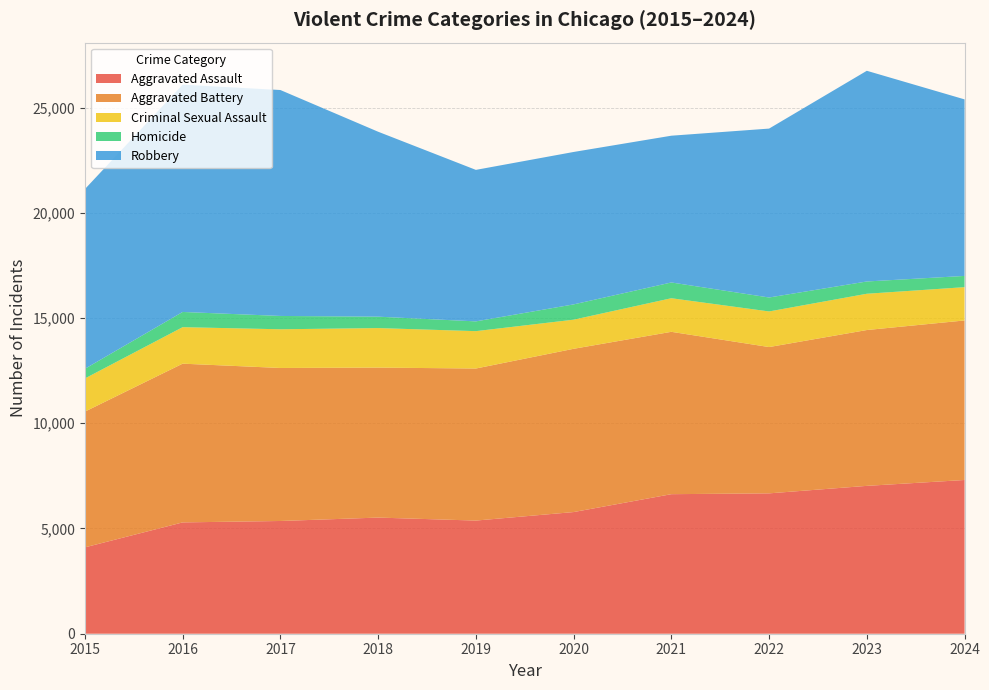

Reading left to right, extract all data points from this chart.

Aggravated Assault: 2015=4104	2016=5290	2017=5357	2018=5519	2019=5377	2020=5781	2021=6631	2022=6670	2023=7026	2024=7305
Aggravated Battery: 2015=6450	2016=7543	2017=7271	2018=7127	2019=7225	2020=7758	2021=7715	2022=6952	2023=7405	2024=7581
Criminal Sexual Assault: 2015=1576	2016=1734	2017=1839	2018=1878	2019=1776	2020=1384	2021=1596	2022=1692	2023=1724	2024=1582
Homicide: 2015=459	2016=723	2017=633	2018=542	2019=464	2020=726	2021=749	2022=663	2023=583	2024=534
Robbery: 2015=8539	2016=10801	2017=10736	2018=8788	2019=7199	2020=7243	2021=6974	2022=8026	2023=10012	2024=8389